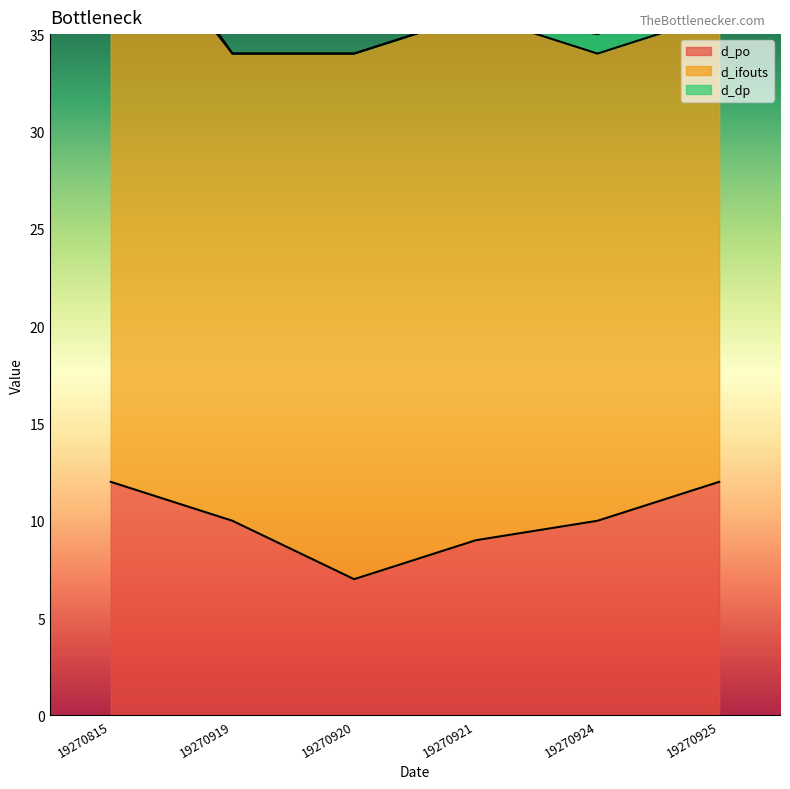

How many categories are shown in the chart?

6